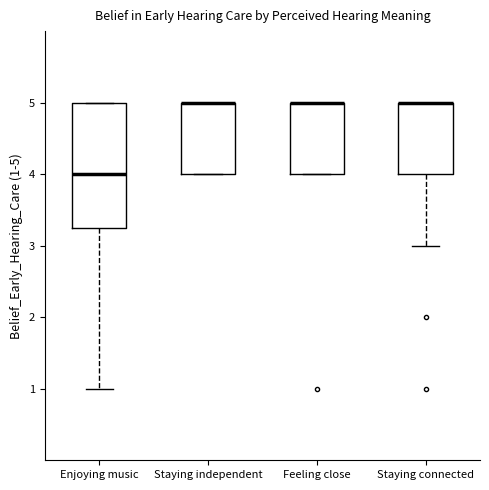

Reading left to right, transcribe this box plot: for each box, give where its median line is, the range the box spans, and where its two whiskers end, as read against the y-axis. The values are not printed on the chart, so give them approximately, as read against the axis.

Enjoying music: median 4.0, box 3.3 to 5.0, whiskers 1.0 to 5.0
Staying independent: median 5.0 (drawn on the box's upper edge), box 4.0 to 5.0, whiskers 4.0 to 5.0
Feeling close: median 5.0 (drawn on the box's upper edge), box 4.0 to 5.0, whiskers 4.0 to 5.0
Staying connected: median 5.0 (drawn on the box's upper edge), box 4.0 to 5.0, whiskers 3.0 to 5.0